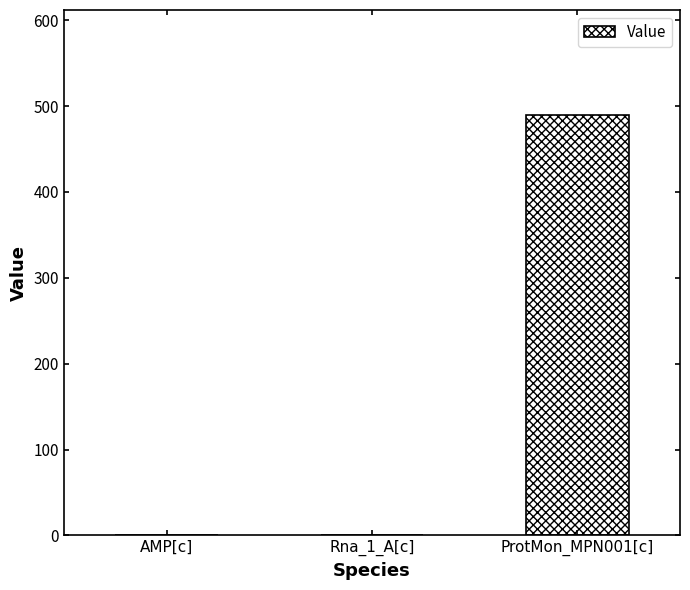

At which label is the value closest to 244?

AMP[c]